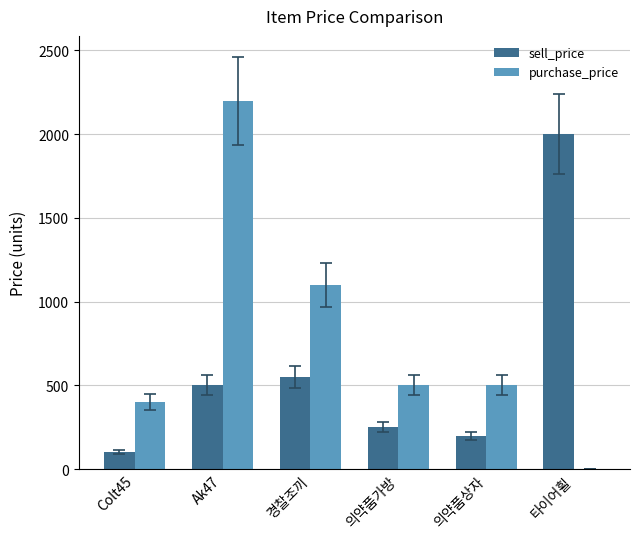

Is it true that purchase_price equals 709 at 의약품가방?

False